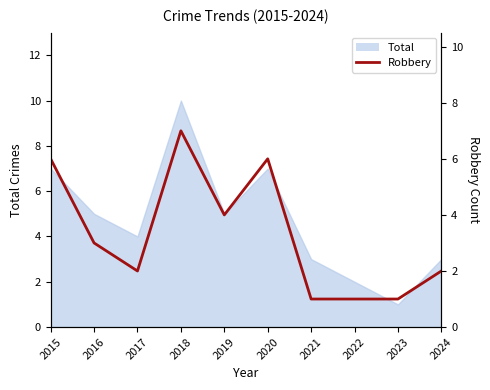

At which category does the data reach its first local valley?

2017